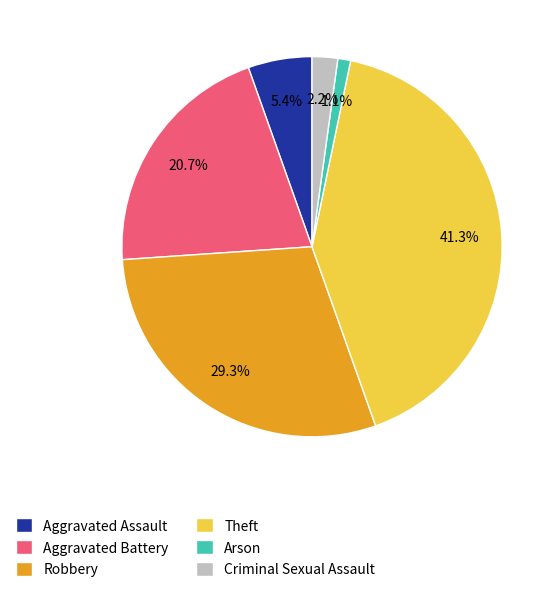

To the nearest percent, what portion does Robbery represent?

29%